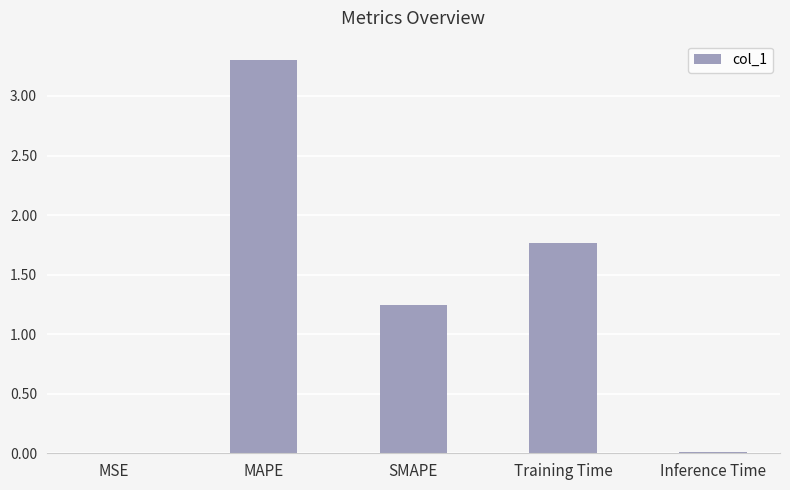

Which label corresponds to the largest value in the chart?

MAPE